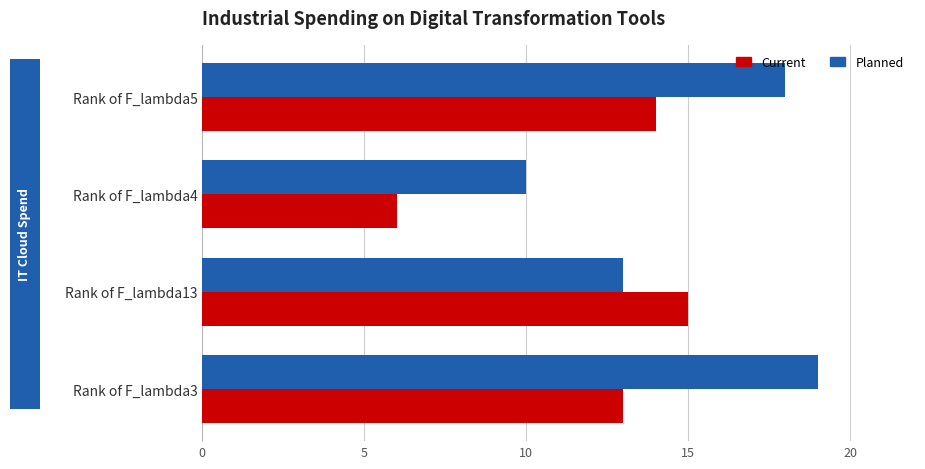

How many data points in Planned are less than 18?

2